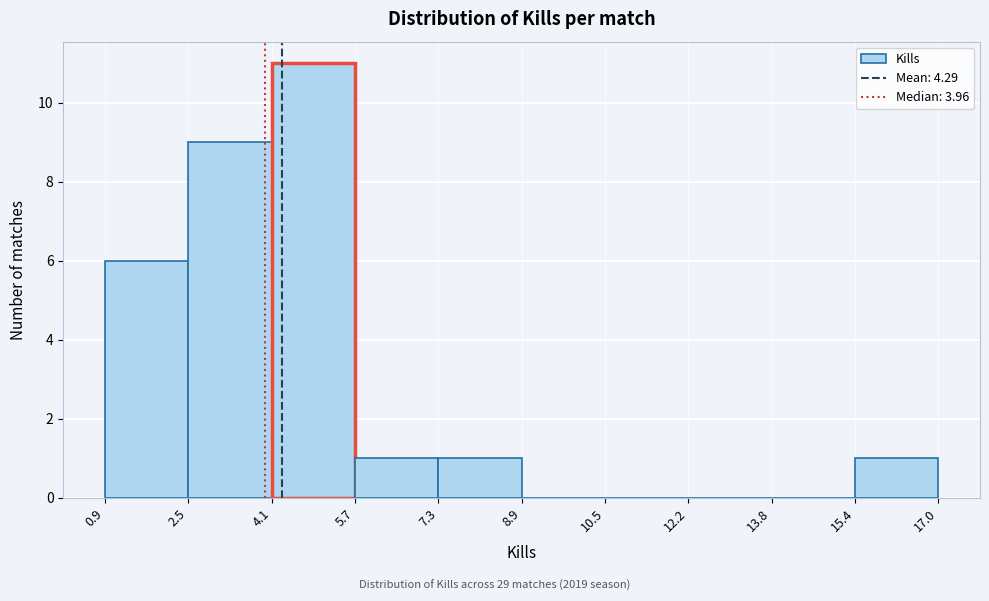

Reading left to right, list every bar in this chart as the range it spans on the x-axis followed by its height. The values are not printed on the chart, so give them approximately, as read against the axis.

0.9 to 2.5: 6
2.5 to 4.1: 9
4.1 to 5.7: 11
5.7 to 7.3: 1
7.3 to 8.9: 1
8.9 to 10.5: 0
10.5 to 12.2: 0
12.2 to 13.8: 0
13.8 to 15.4: 0
15.4 to 17.0: 1